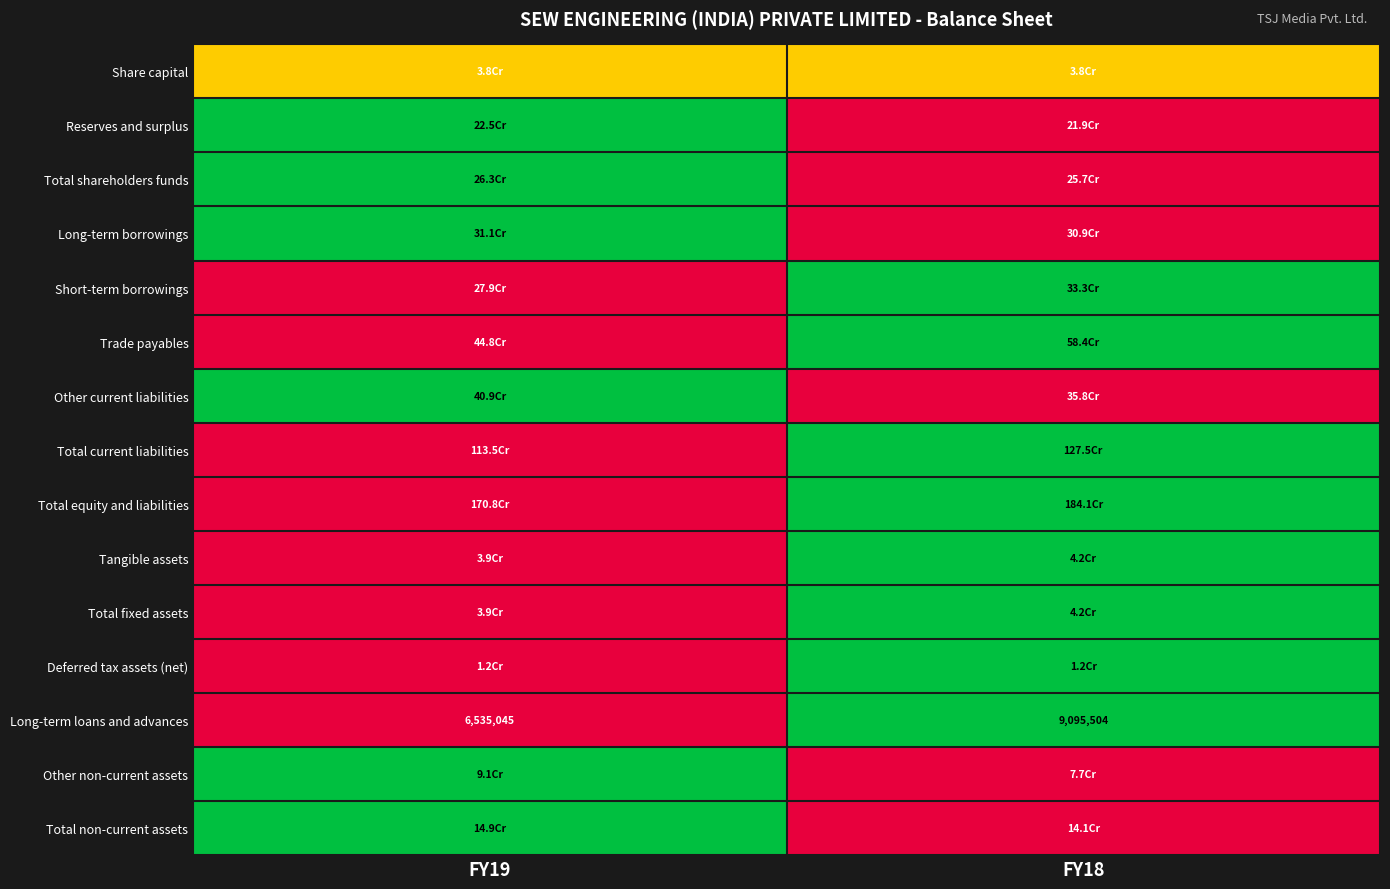

Which series has the largest total across all categories?

Share capital